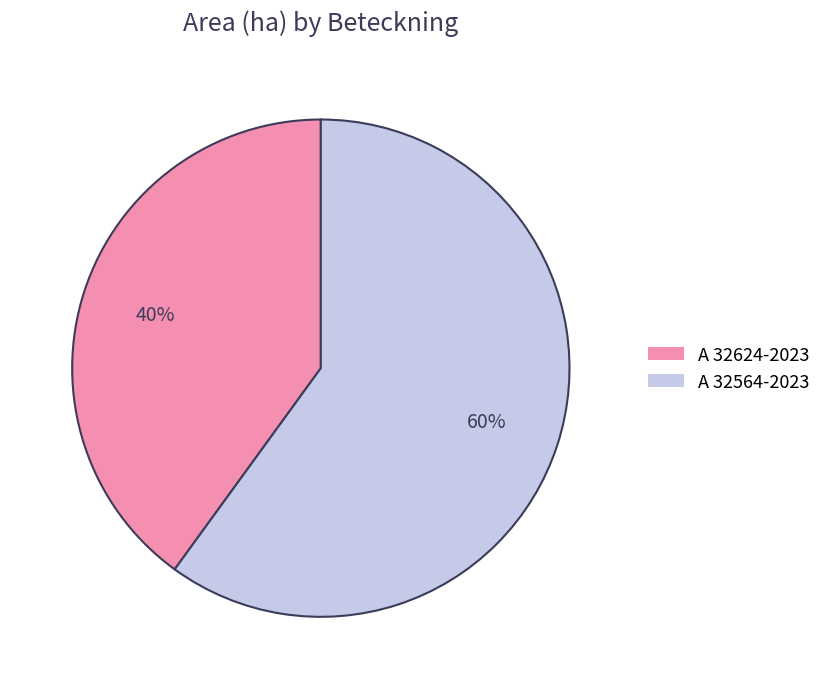

What percentage is the A 32564-2023 slice, to the nearest percent?

60%